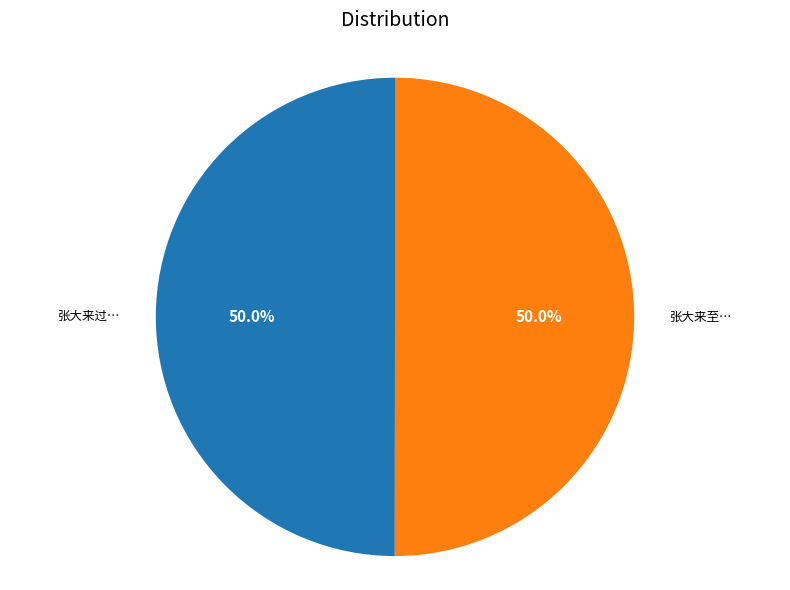

How many slices are in this pie chart?

2